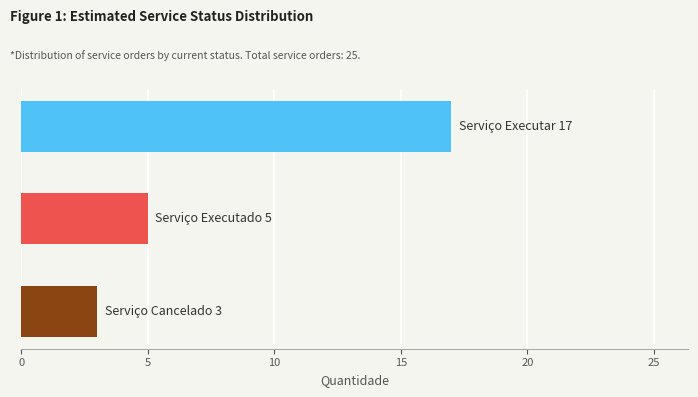

Rank the categories by value from highest to lowest.

Serviço Executar, Serviço Executado, Serviço Cancelado